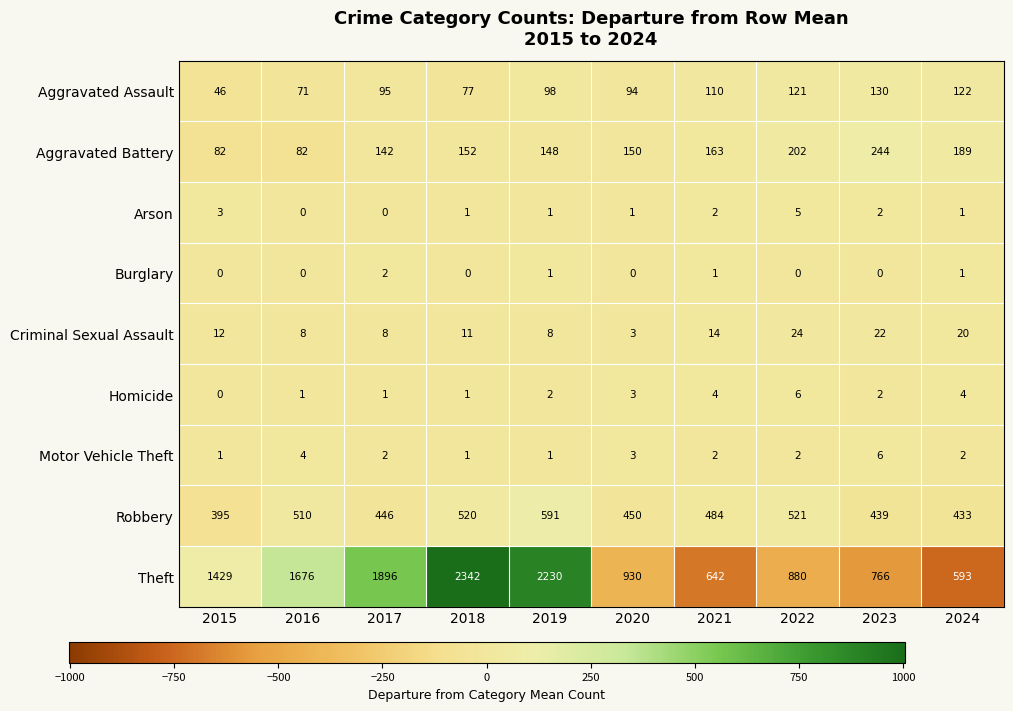

Between 2018 and 2020, which series saw the biggest shift?

Theft